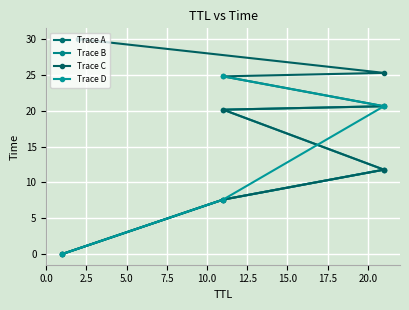

Reading left to right, transcribe all the data shown in this chart.

1=0.0	11=7.6	21=11.8	11=20.1	21=20.6	11=24.8	21=25.3	2=30.0